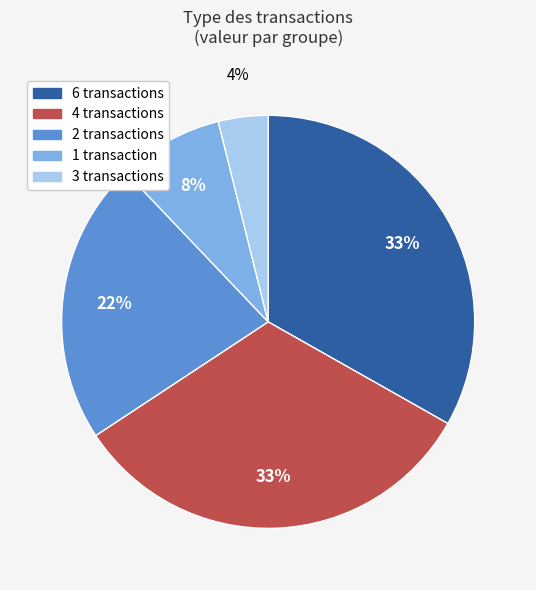

Combined, do 3 transactions and 6 transactions account for over 50%?

No